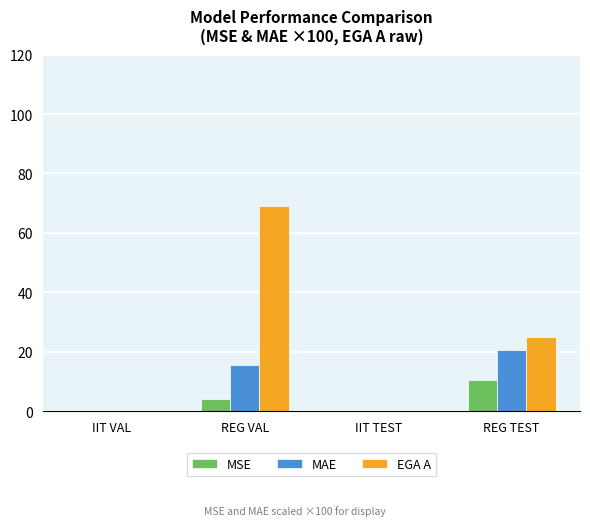

What is the sum of the MAE values at REG VAL and REG TEST?

35.9